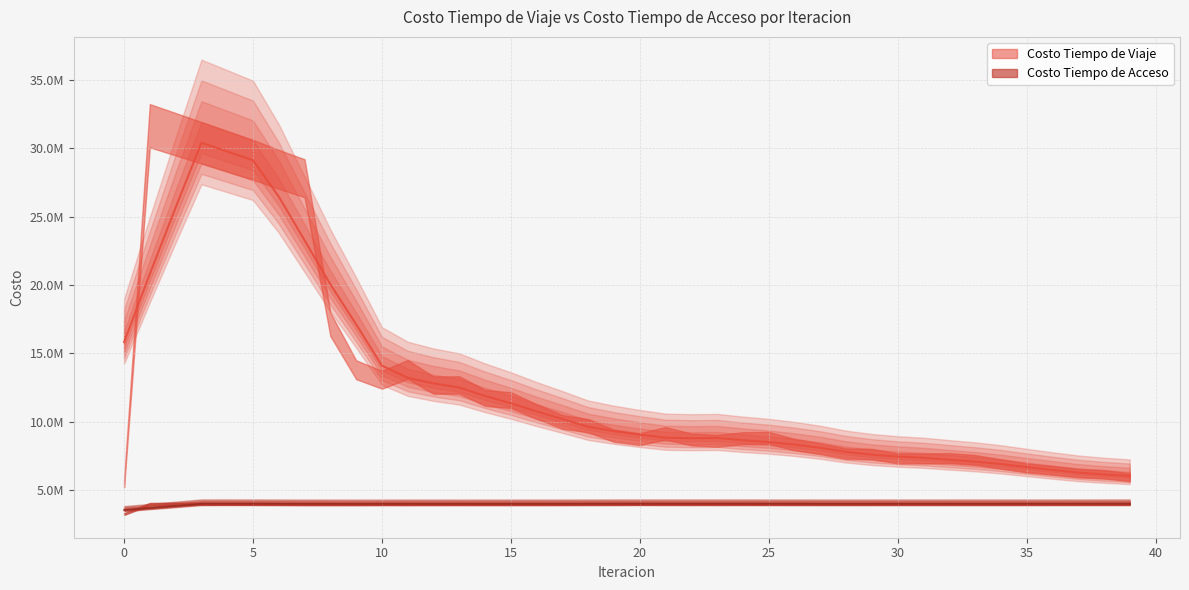

At 3, list the series in order from smallest to largest.

Costo Tiempo de Acceso, Costo Tiempo de Viaje